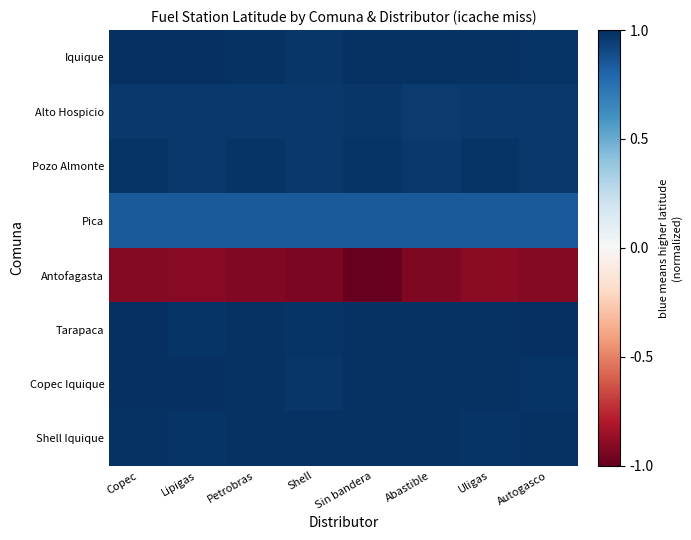

Reading right to left, list all the values displayed in this chart.

Iquique: Autogasco=1.0	Uligas=1.0	Abastible=1.0	Sin bandera=1.0	Shell=1.0	Petrobras=1.0	Lipigas=1.0	Copec=1.0
Alto Hospicio: Autogasco=1.0	Uligas=1.0	Abastible=1.0	Sin bandera=1.0	Shell=1.0	Petrobras=1.0	Lipigas=1.0	Copec=1.0
Pozo Almonte: Autogasco=1.0	Uligas=1.0	Abastible=1.0	Sin bandera=1.0	Shell=1.0	Petrobras=1.0	Lipigas=1.0	Copec=1.0
Pica: Autogasco=0.8	Uligas=0.8	Abastible=0.8	Sin bandera=0.8	Shell=0.8	Petrobras=0.8	Lipigas=0.8	Copec=0.8
Antofagasta: Autogasco=-0.9	Uligas=-0.9	Abastible=-0.9	Sin bandera=-1.0	Shell=-0.9	Petrobras=-0.9	Lipigas=-0.9	Copec=-0.9
Tarapaca: Autogasco=1.0	Uligas=1.0	Abastible=1.0	Sin bandera=1.0	Shell=1.0	Petrobras=1.0	Lipigas=1.0	Copec=1.0
Copec Iquique: Autogasco=1.0	Uligas=1.0	Abastible=1.0	Sin bandera=1.0	Shell=1.0	Petrobras=1.0	Lipigas=1.0	Copec=1.0
Shell Iquique: Autogasco=1.0	Uligas=1.0	Abastible=1.0	Sin bandera=1.0	Shell=1.0	Petrobras=1.0	Lipigas=1.0	Copec=1.0